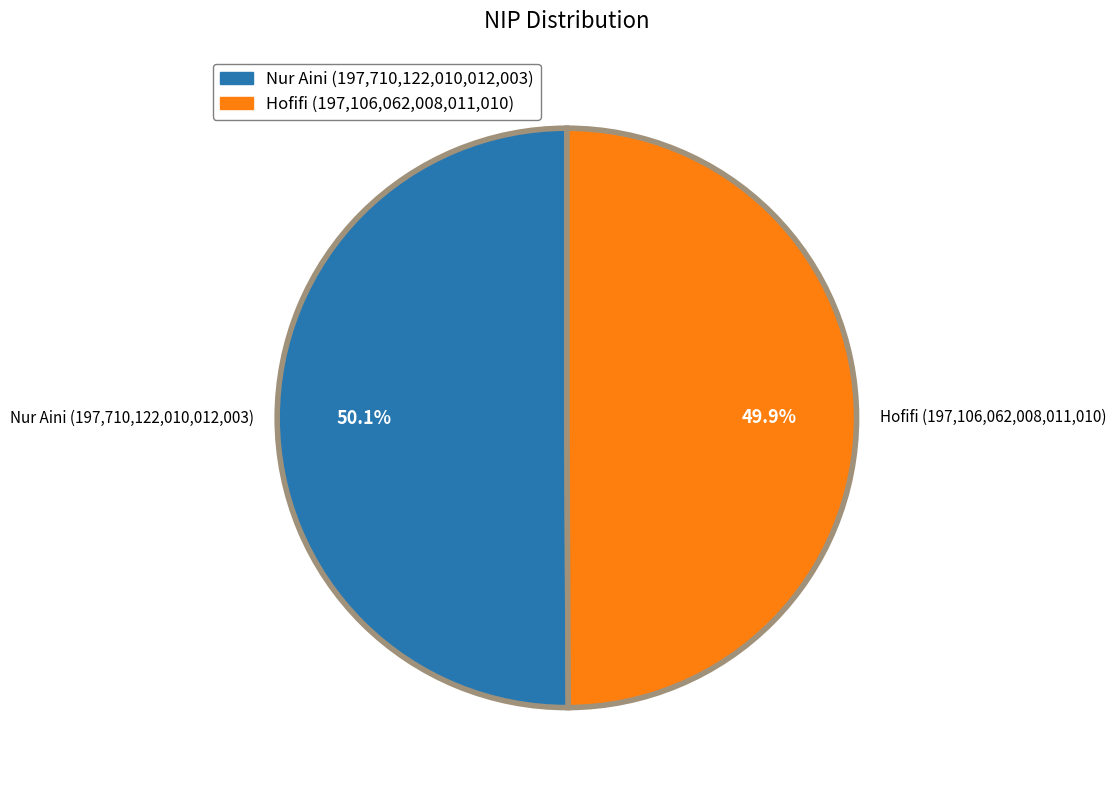

Approximately how many times larger is the value at Nur Aini (197,710,122,010,012,003) compared to Hofifi (197,106,062,008,011,010)?

1.0